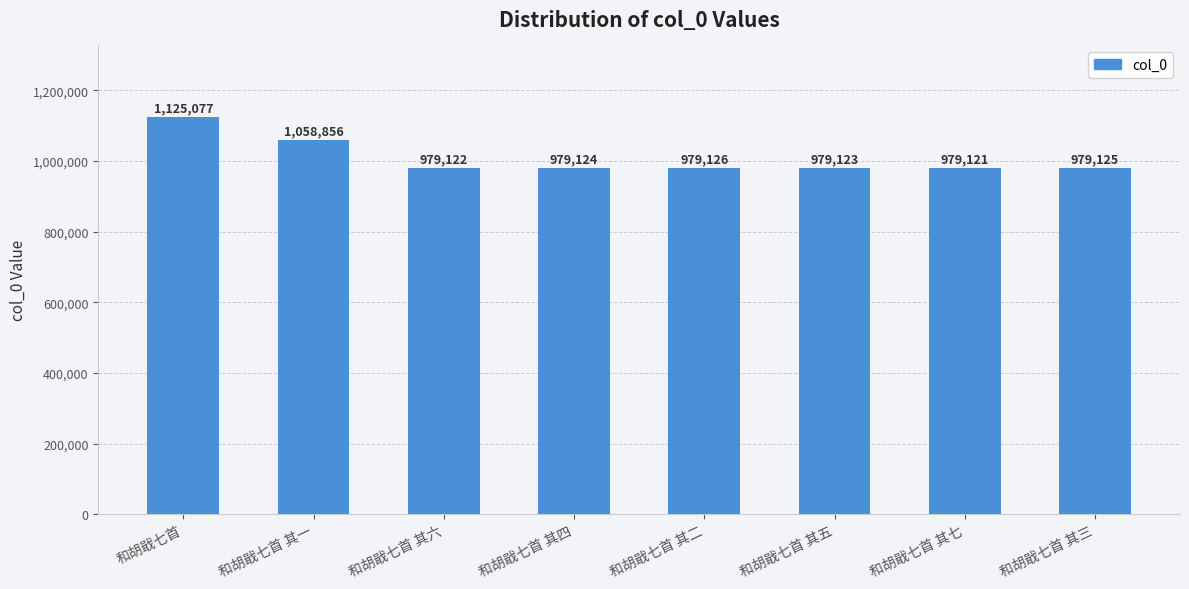

Are the bars grouped side by side (vs. stacked)?

No